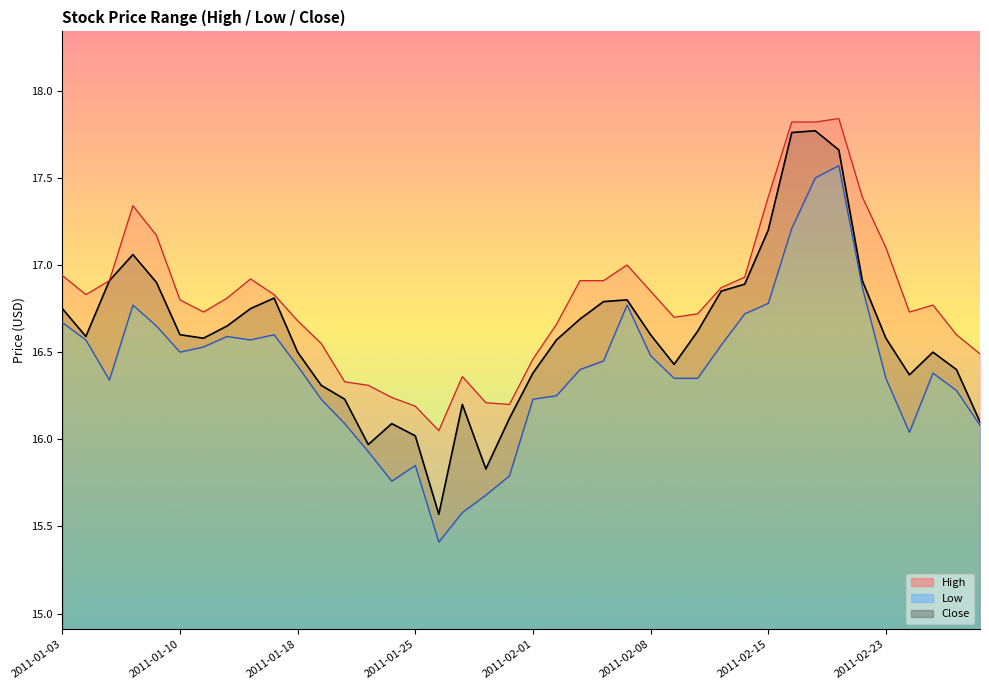

Where is High nearest to the value 16?

2011-01-26